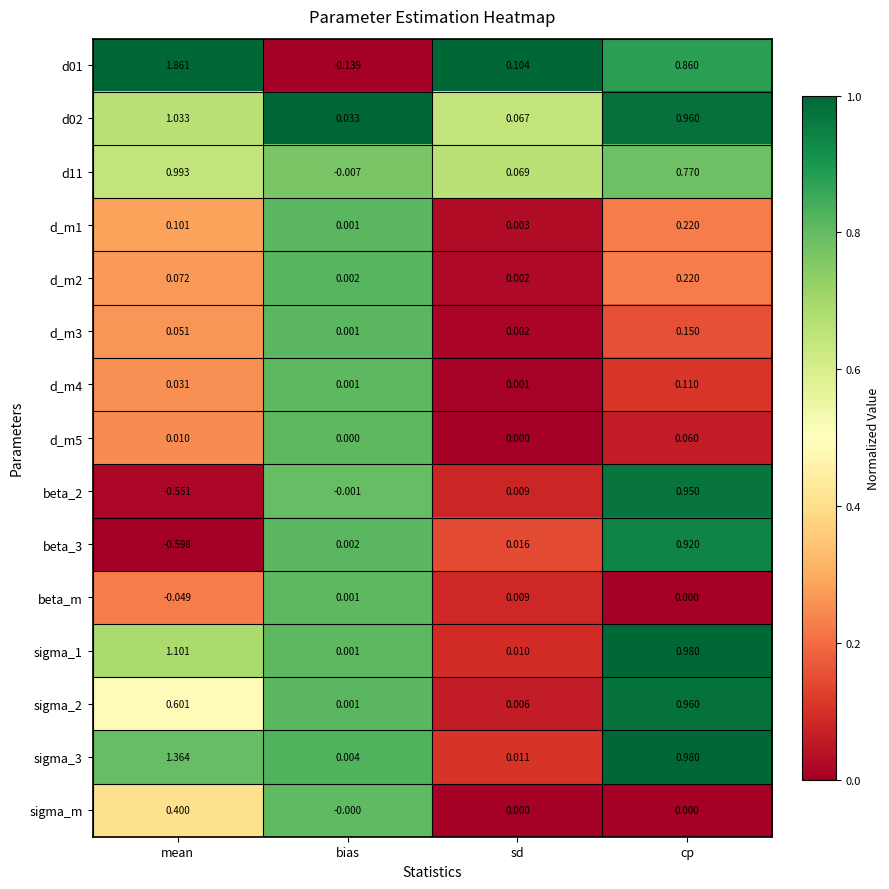

At which label does d11 reach its peak?

mean